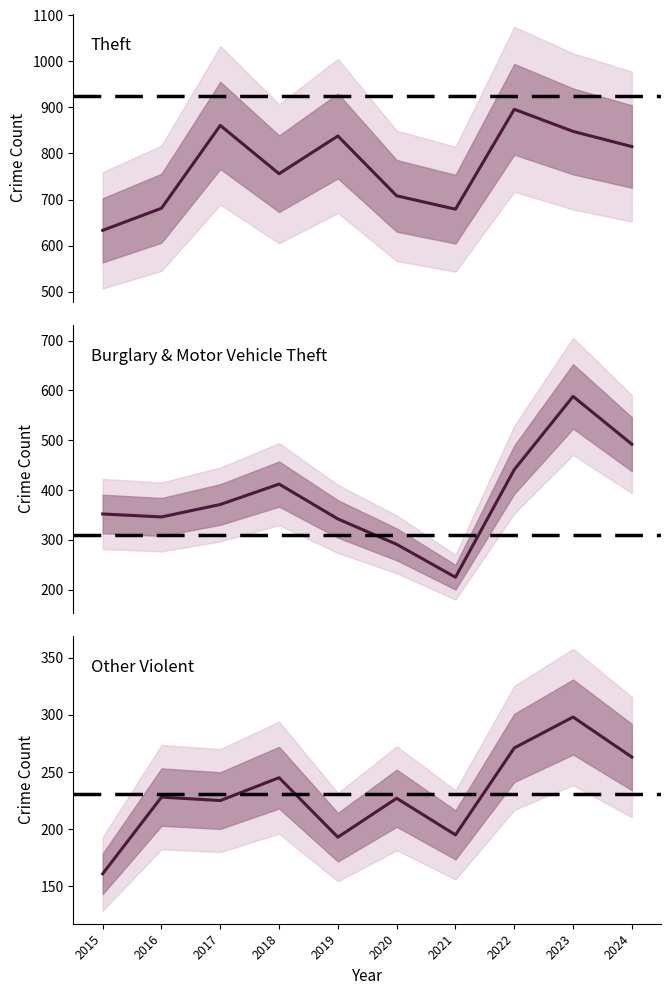

Where is Burglary & Motor Vehicle Theft nearest to the value 406?

2018